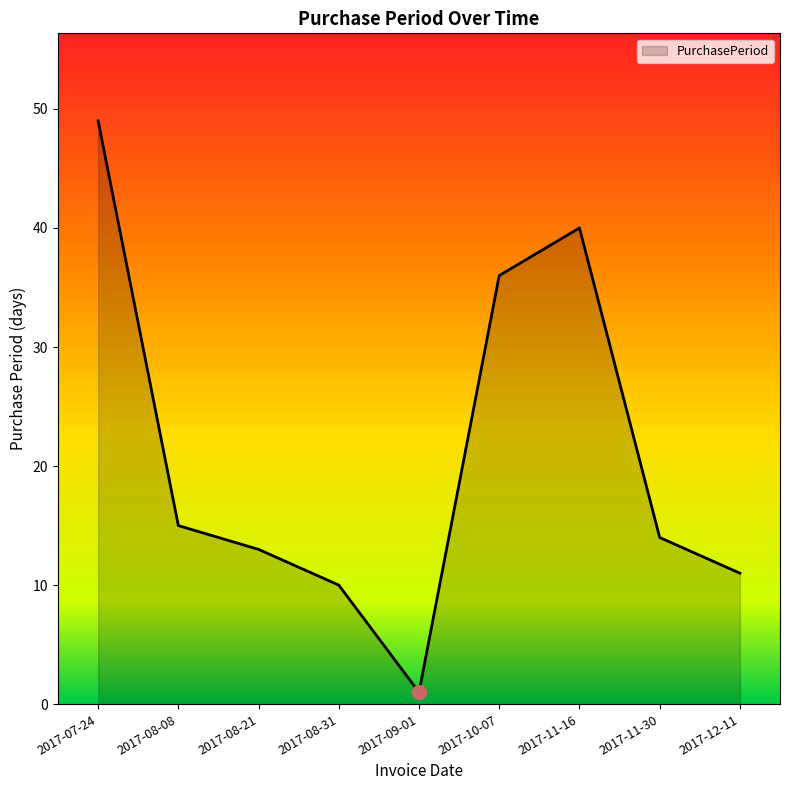

What is the difference between the maximum and second lowest values?

39